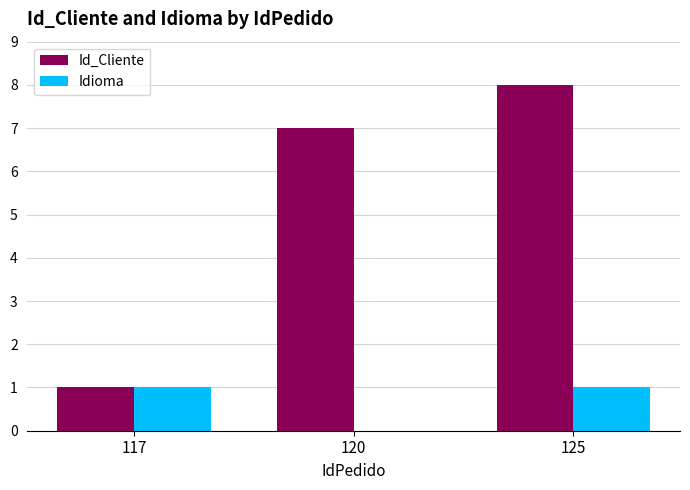

What is the maximum value shown in the chart?

8